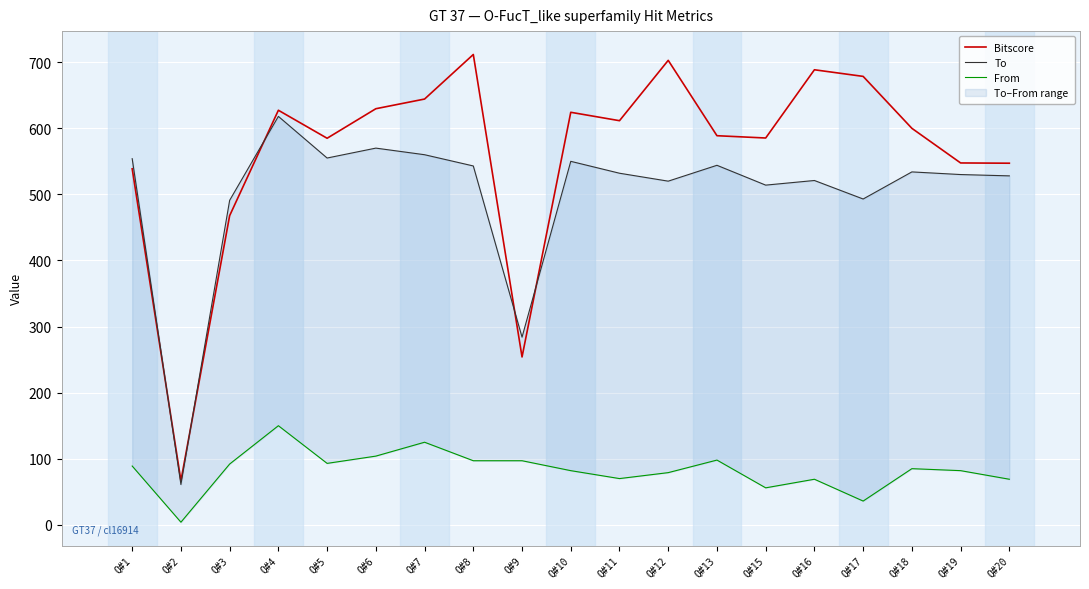

How many interior local peaks does the Bitscore series have?

5